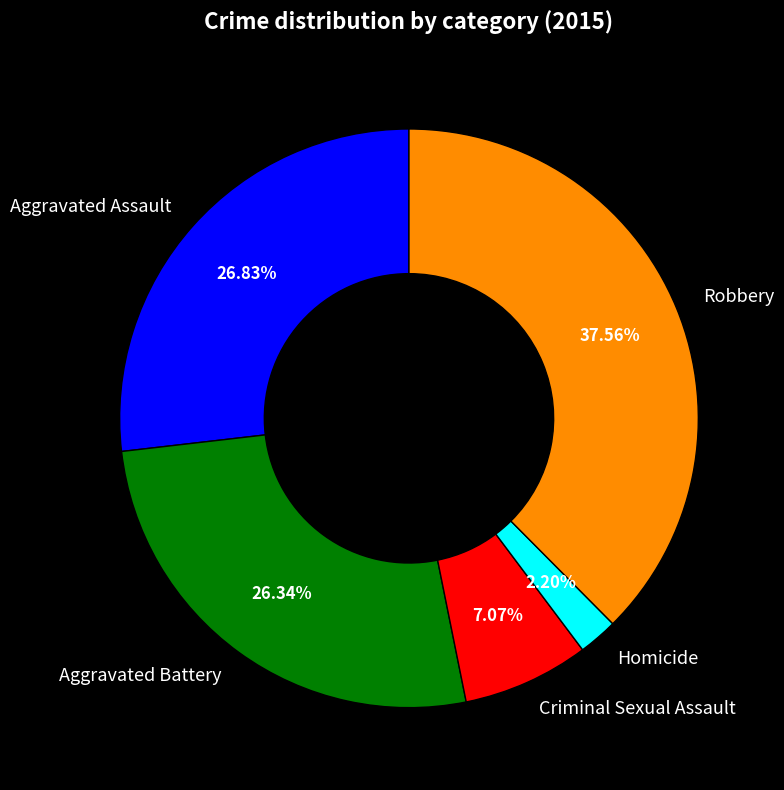

Between Criminal Sexual Assault and Homicide, which is larger?

Criminal Sexual Assault